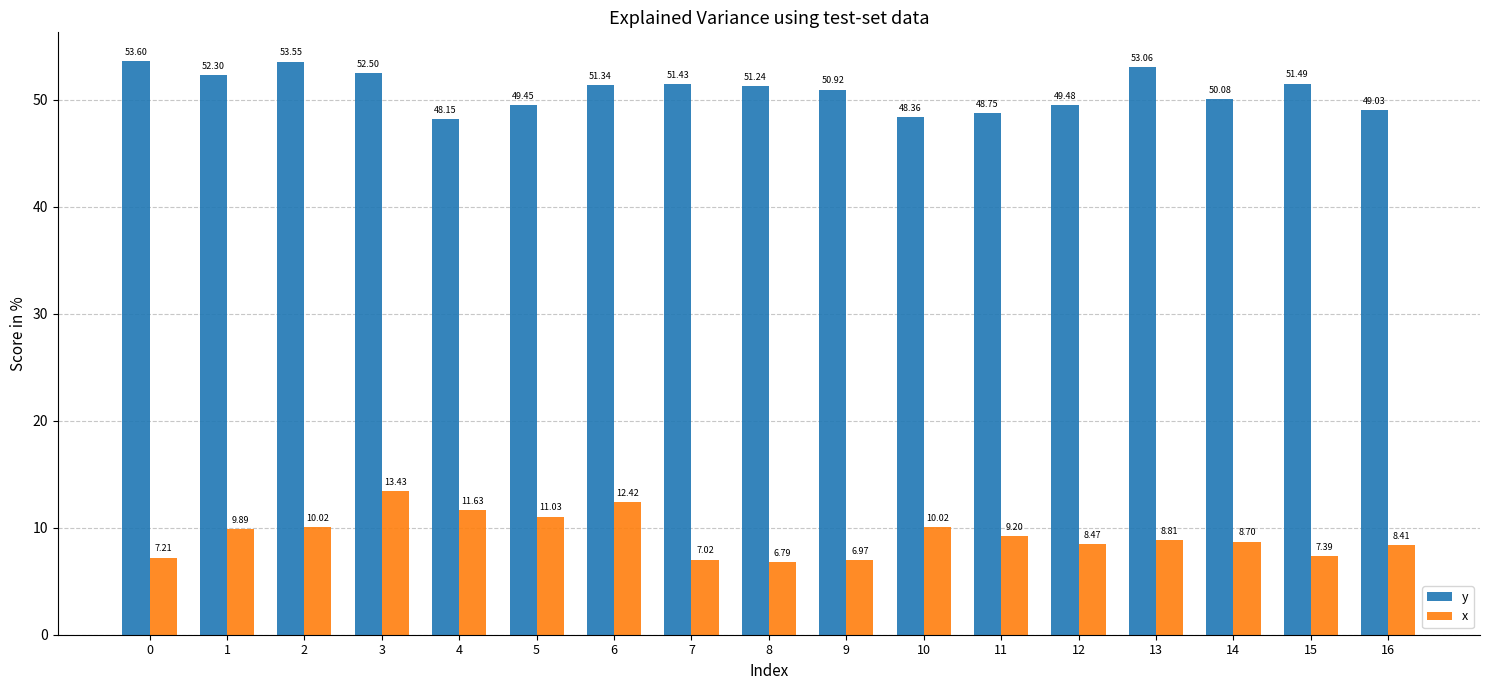

What is the difference between the maximum and second lowest values in the y series?

5.2